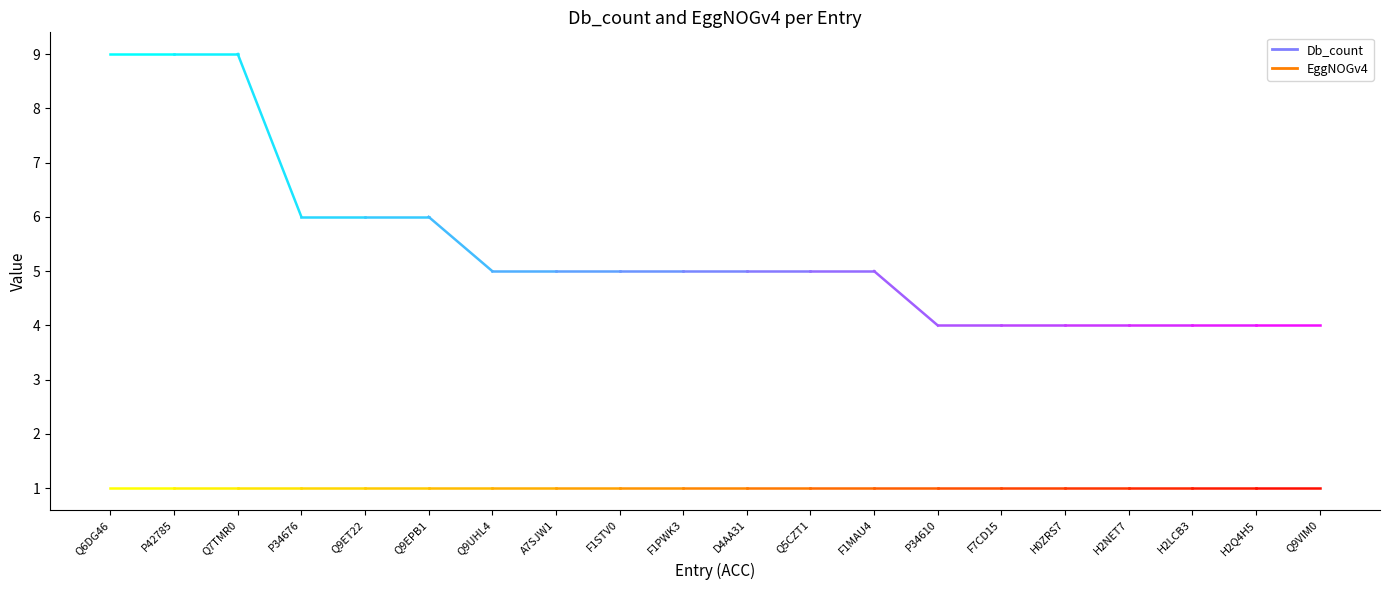

Which series has the largest range (max minus min)?

Db_count